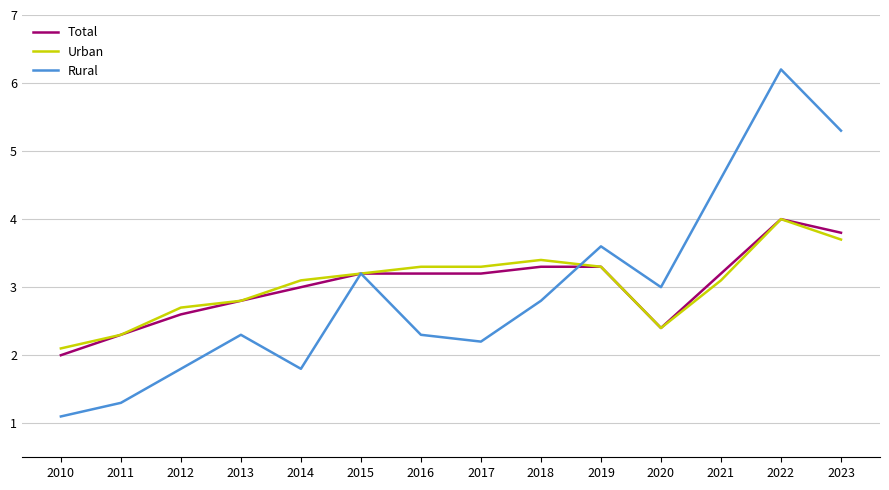

Where is the first local minimum for Rural?

2014